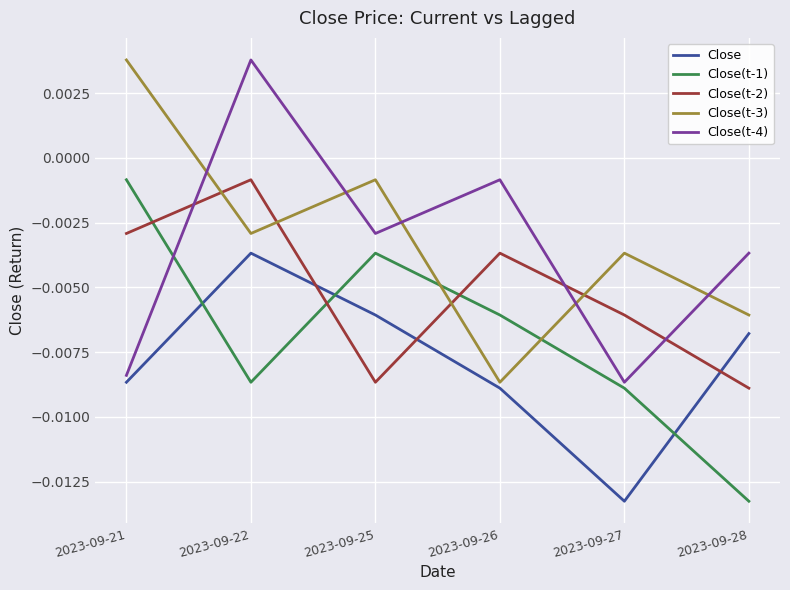

At 2023-09-25, list the series in order from smallest to largest.

Close(t-2), Close, Close(t-1), Close(t-4), Close(t-3)